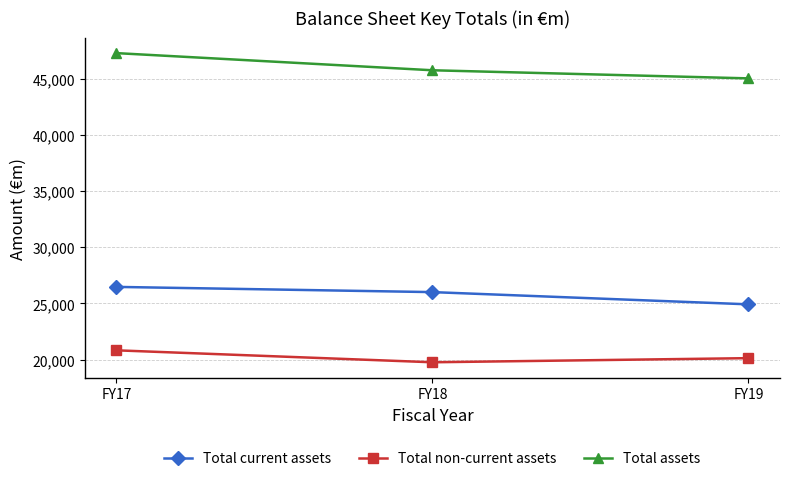

Reading right to left, extract all data points from this chart.

Total current assets: FY19=24917	FY18=26006	FY17=26470
Total non-current assets: FY19=20124	FY18=19757	FY17=20821
Total assets: FY19=45041	FY18=45763	FY17=47290